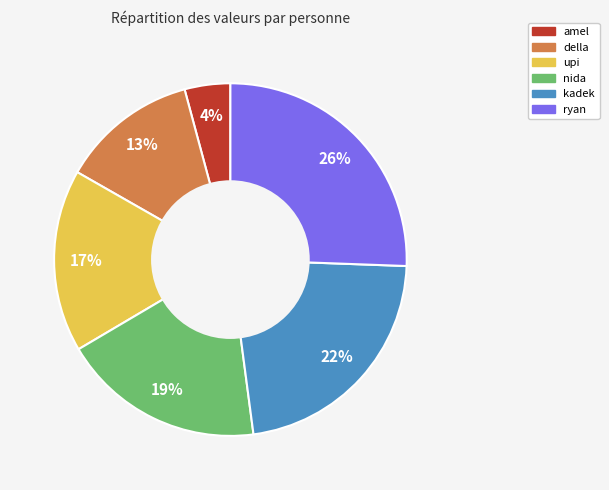

Is the sum of ryan and upi greater than half?

No